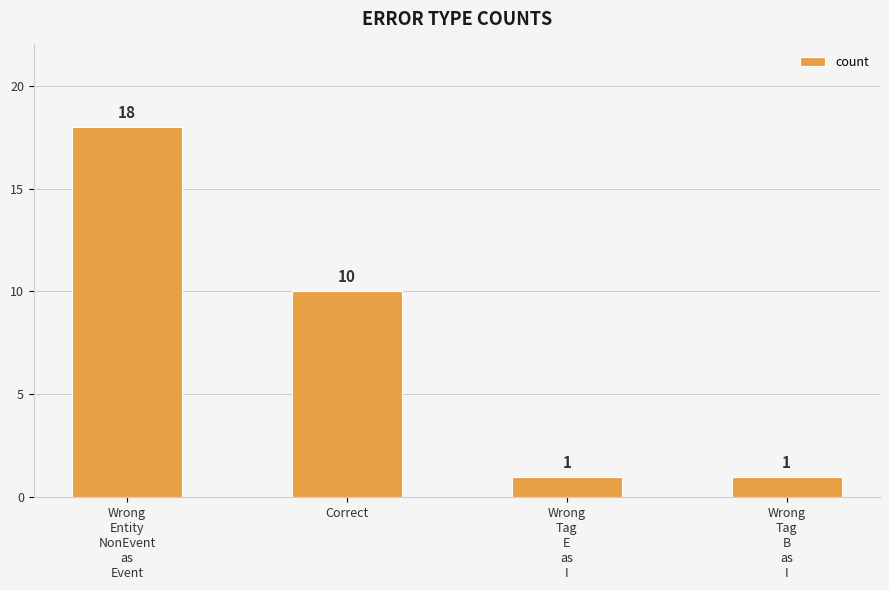

At which label is the value closest to 9?

Correct